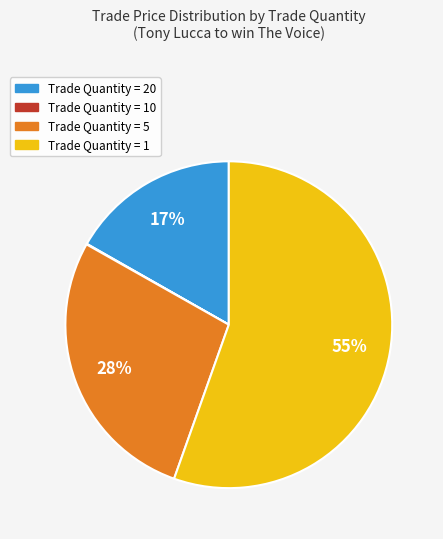

Does any single category account for the majority?

Yes